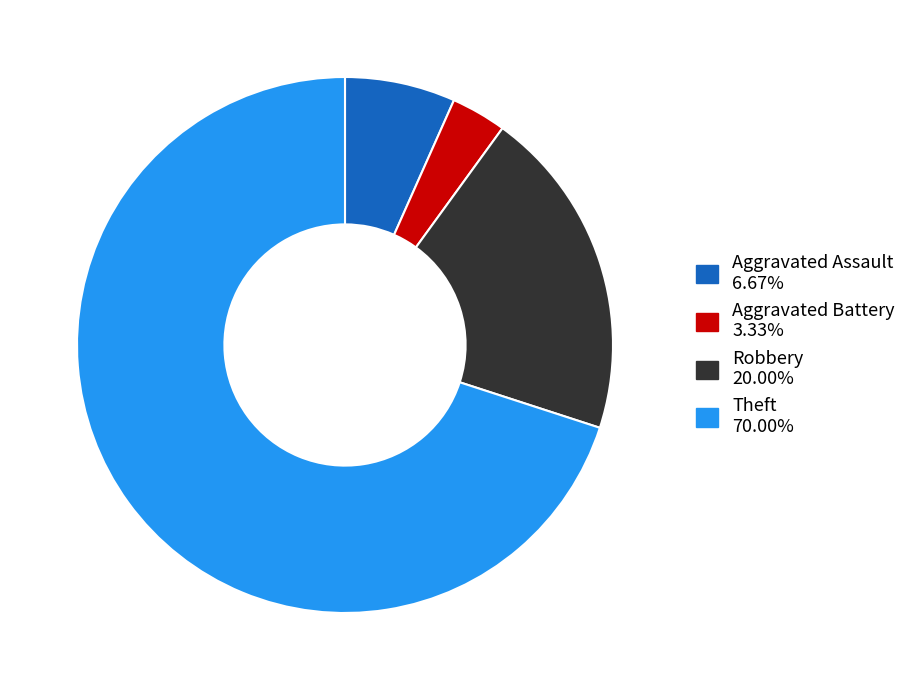

Is it true that Aggravated Assault is 20% of the pie?

False